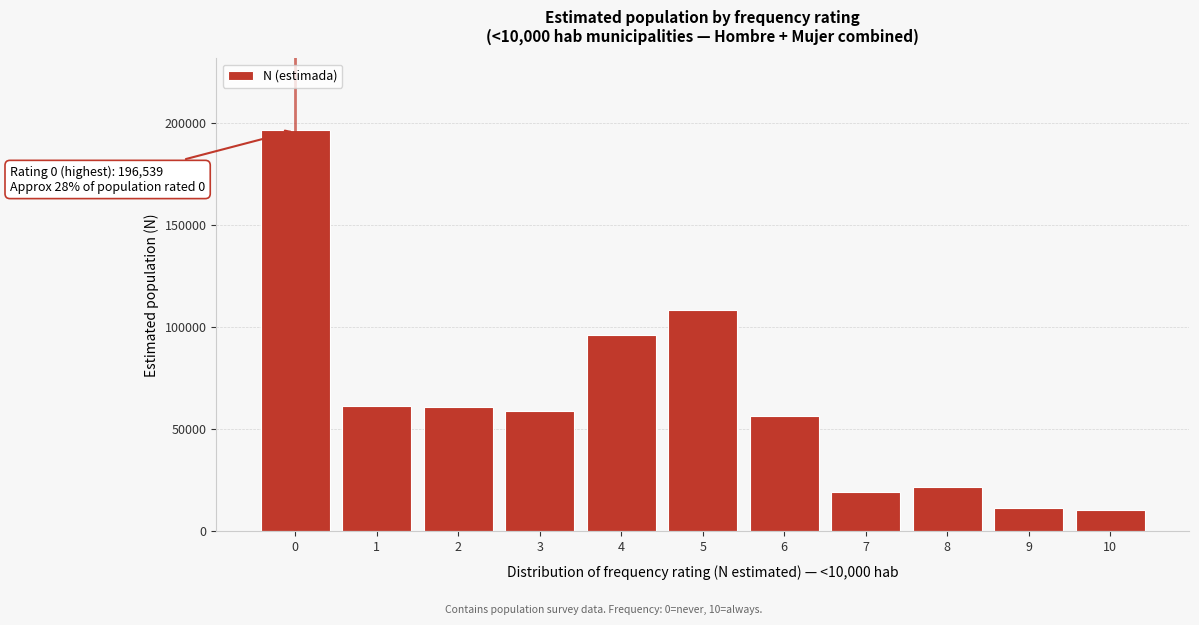

The value at 9 is 11279. True or false?

True